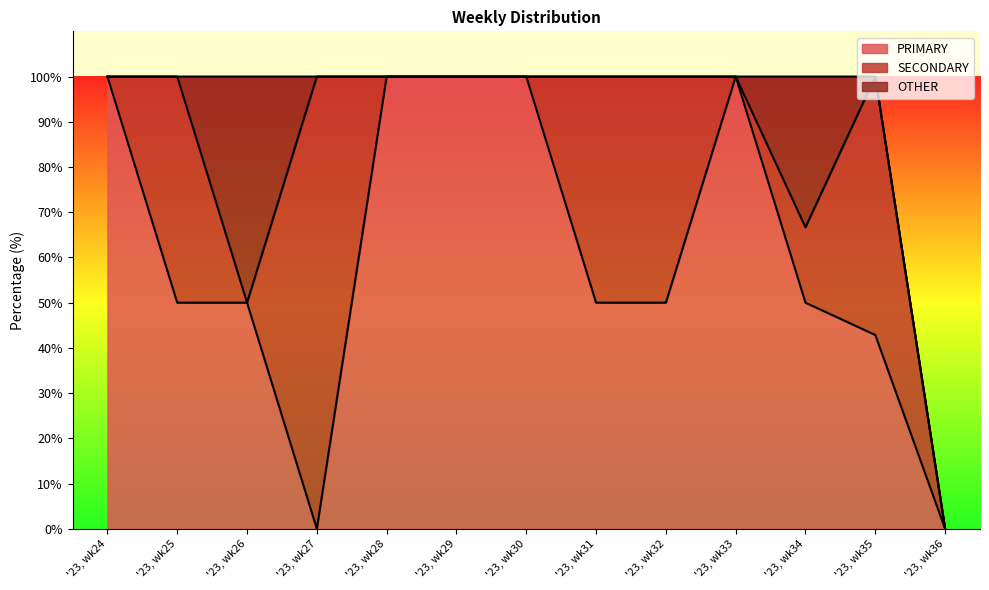

Reading left to right, extract all data points from this chart.

PRIMARY: '23, wk24=100.0	'23, wk25=50.0	'23, wk26=50.0	'23, wk27=0.0	'23, wk28=100.0	'23, wk29=100.0	'23, wk30=100.0	'23, wk31=50.0	'23, wk32=50.0	'23, wk33=100.0	'23, wk34=50.0	'23, wk35=42.9	'23, wk36=0.0
SECONDARY: '23, wk24=0.0	'23, wk25=50.0	'23, wk26=0.0	'23, wk27=100.0	'23, wk28=0.0	'23, wk29=0.0	'23, wk30=0.0	'23, wk31=50.0	'23, wk32=50.0	'23, wk33=0.0	'23, wk34=16.7	'23, wk35=57.1	'23, wk36=0.0
OTHER: '23, wk24=0.0	'23, wk25=0.0	'23, wk26=50.0	'23, wk27=0.0	'23, wk28=0.0	'23, wk29=0.0	'23, wk30=0.0	'23, wk31=0.0	'23, wk32=0.0	'23, wk33=0.0	'23, wk34=33.3	'23, wk35=0.0	'23, wk36=0.0